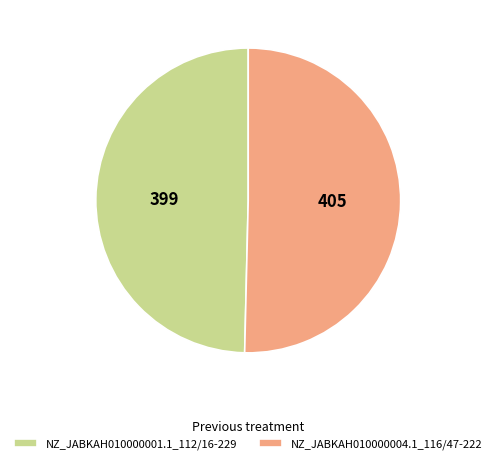

Which slice represents more than half of the pie?

NZ_JABKAH010000004.1_116/47-222